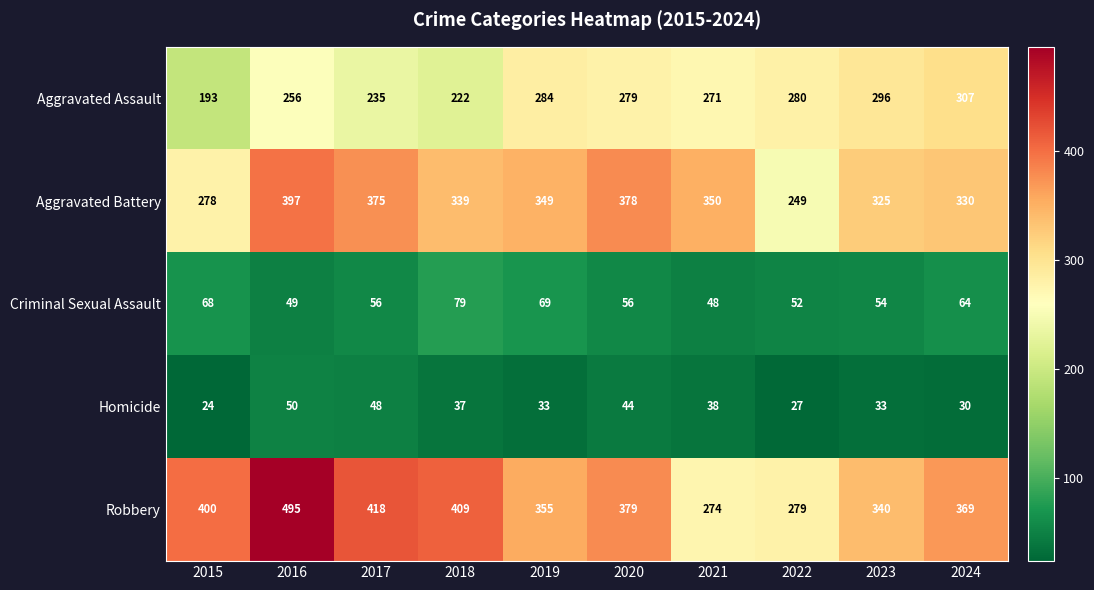

Which series has the largest total across all categories?

Robbery